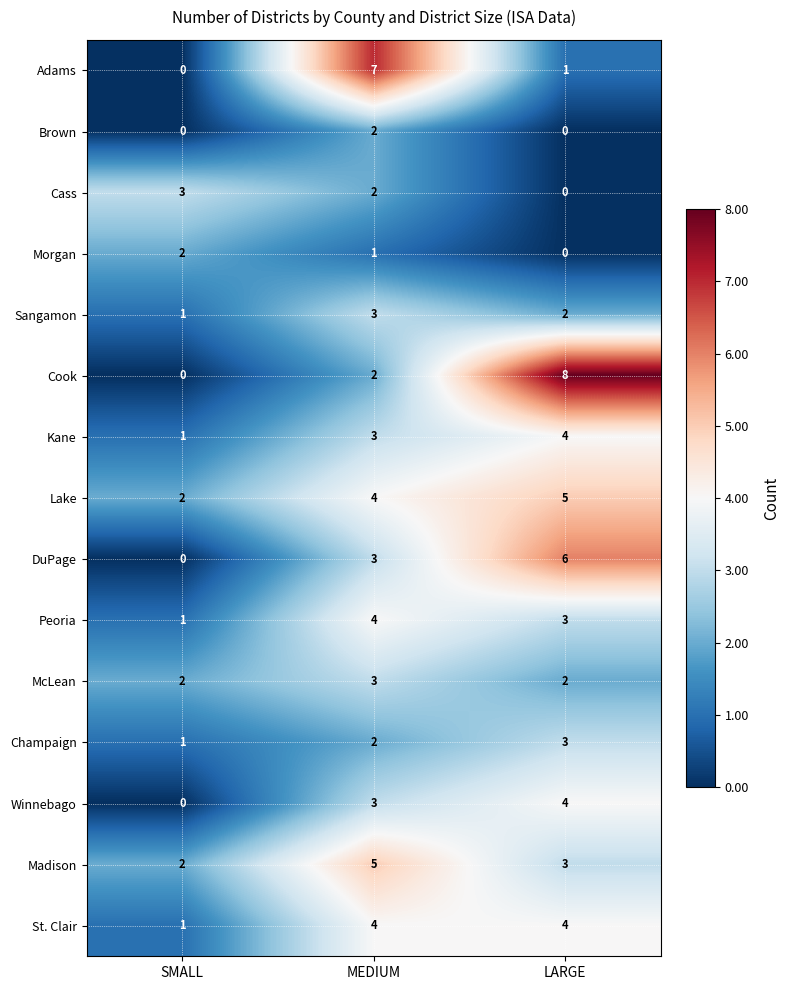

What is the sum of the Madison values at LARGE and MEDIUM?

8